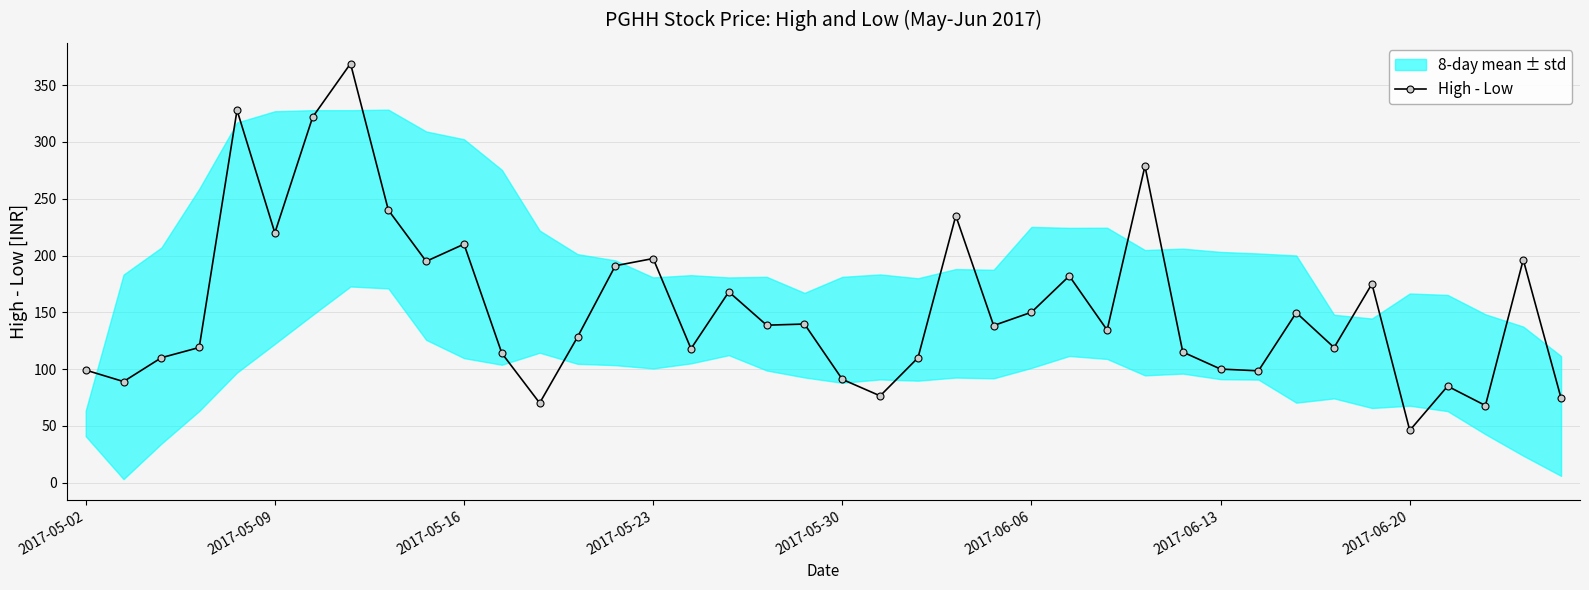

At which label does High - Low reach its minimum?

2017-06-20